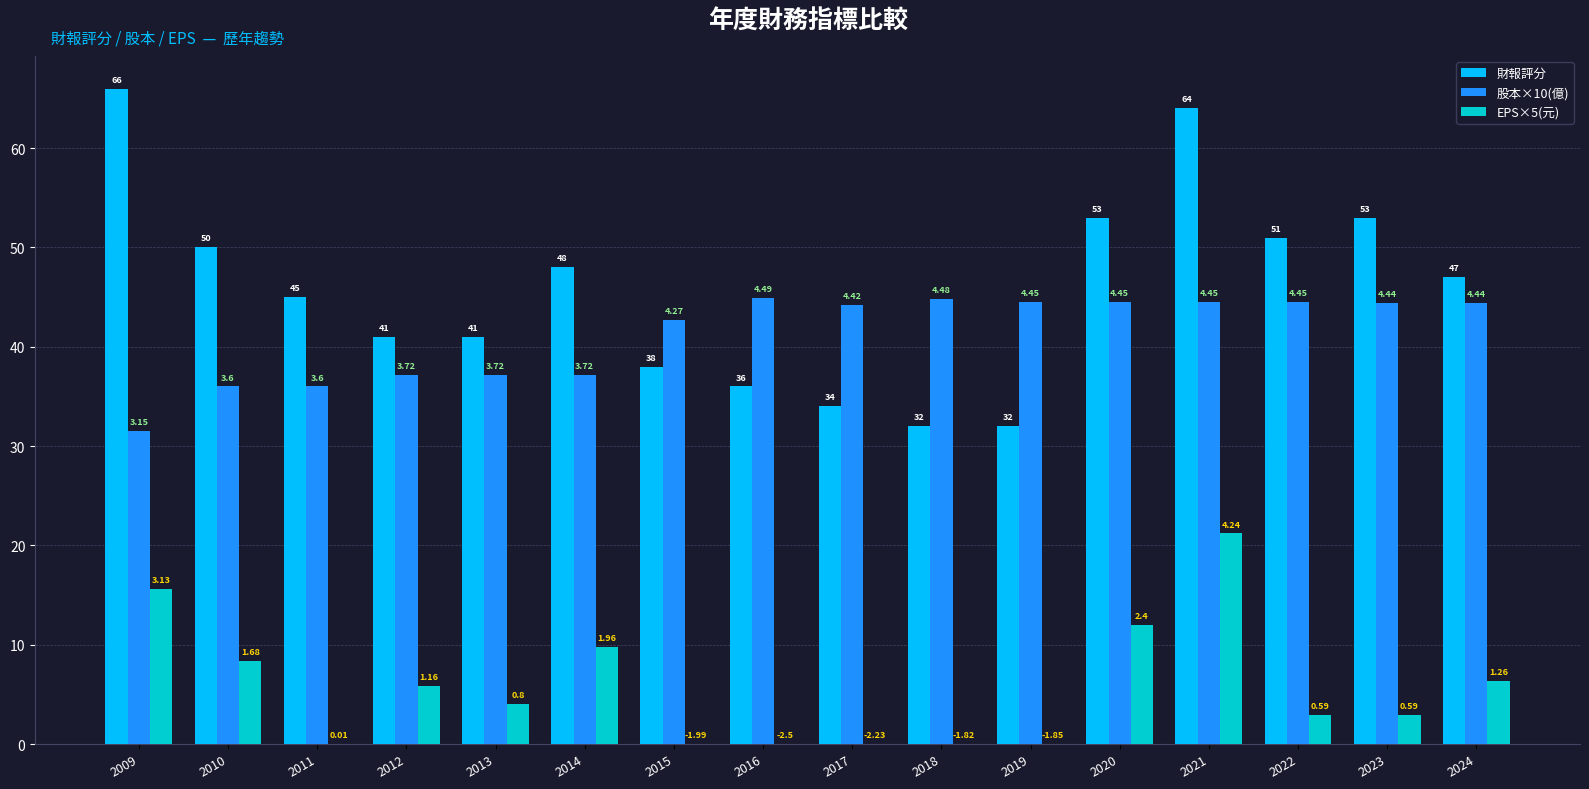

Are the bars horizontal?

No